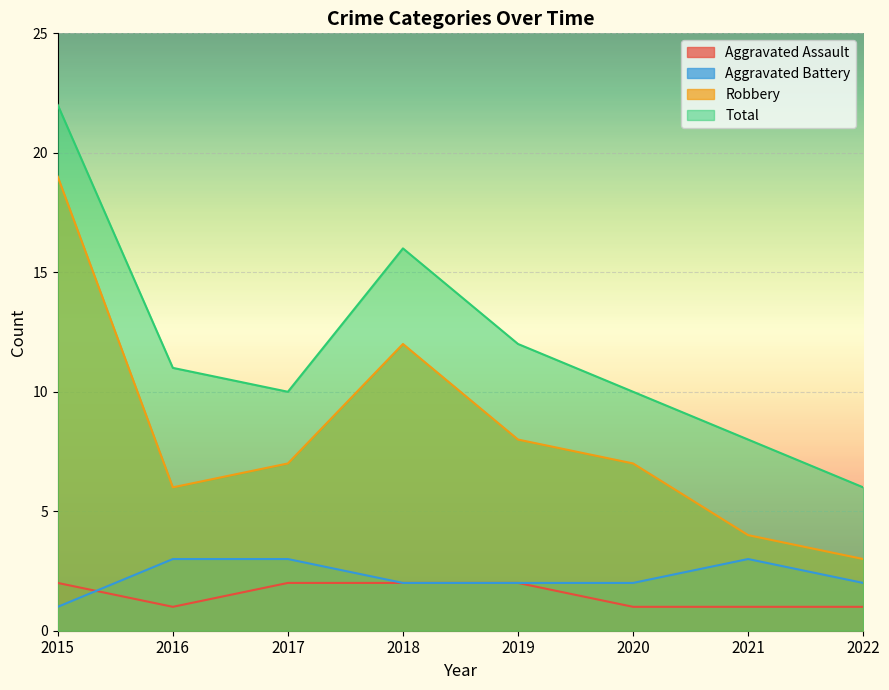

True or false: Robbery and Aggravated Assault intersect in this chart.

False